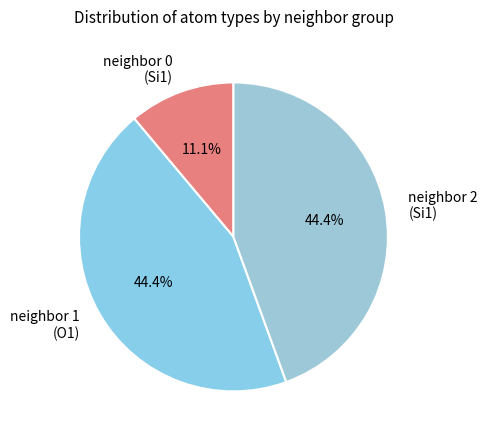

Combined, do neighbor 0 (Si1) and neighbor 1 (O1) account for over 50%?

Yes